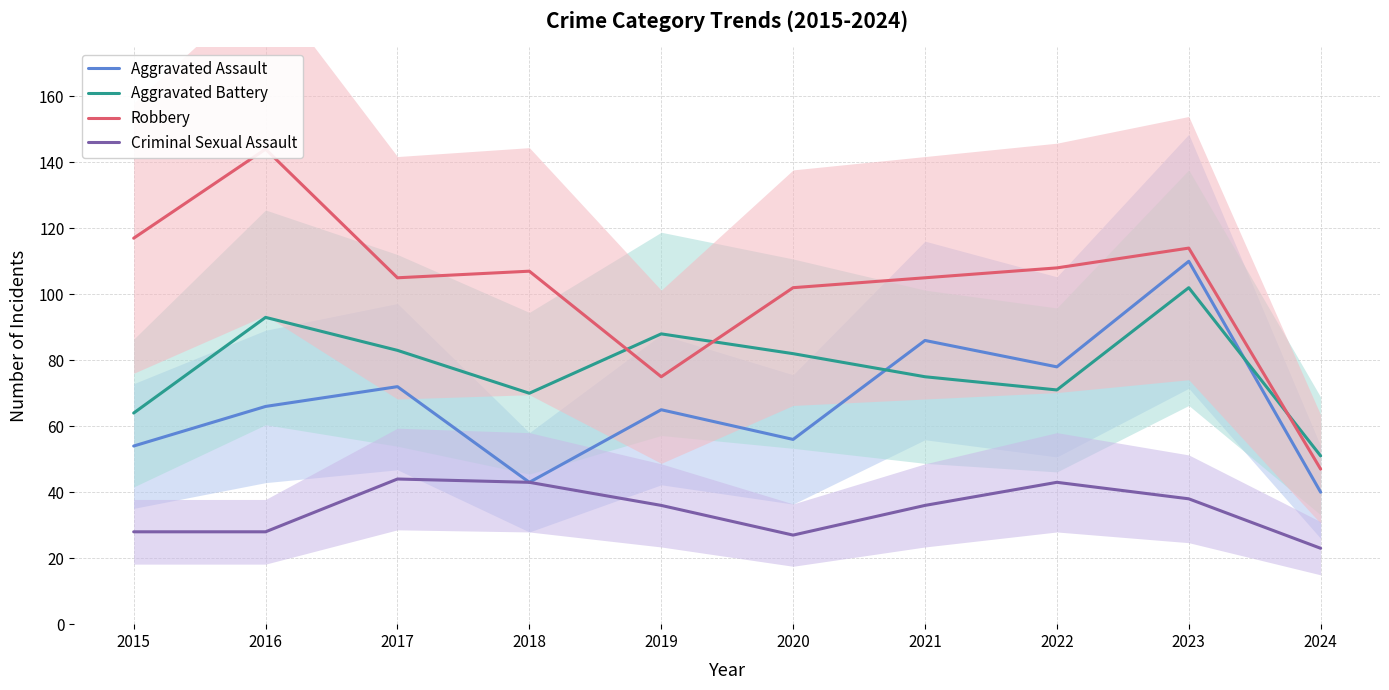

Rank the series by their average value, from highest to lowest.

Robbery, Aggravated Battery, Aggravated Assault, Criminal Sexual Assault